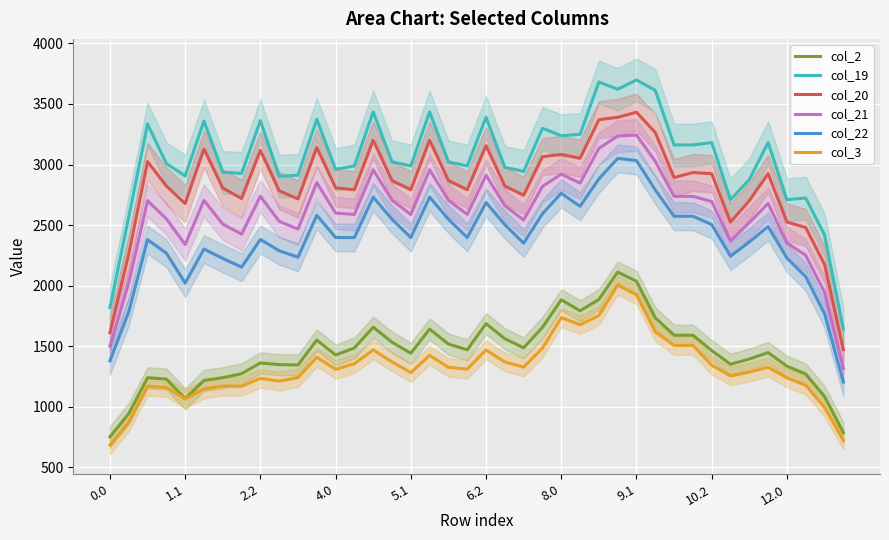

True or false: col_22 has a value of 2235.4 at 10.

True